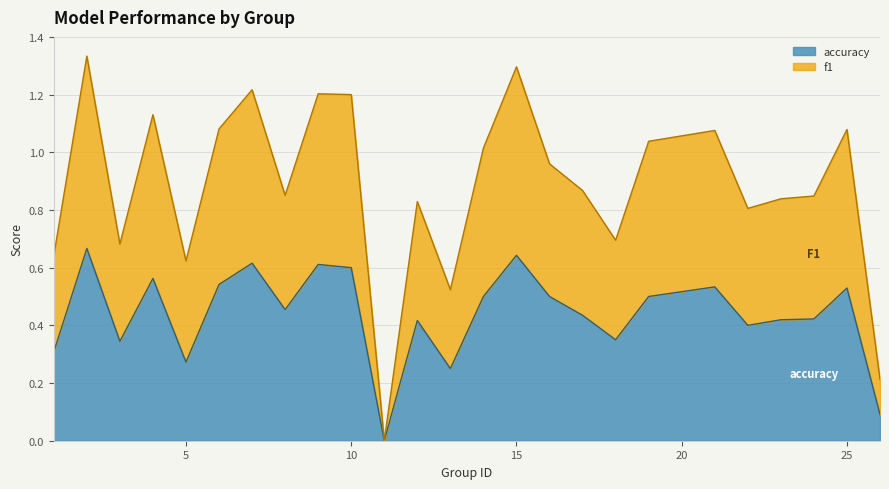

Does the chart display data point markers on the line(s)?

No